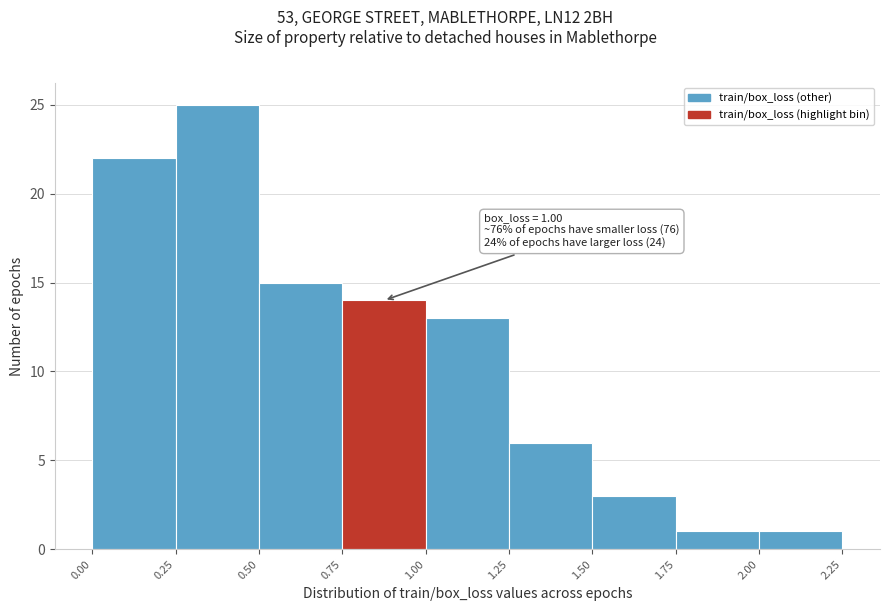

Over which range of the x-axis is the bar tallest?

0.25 to 0.50